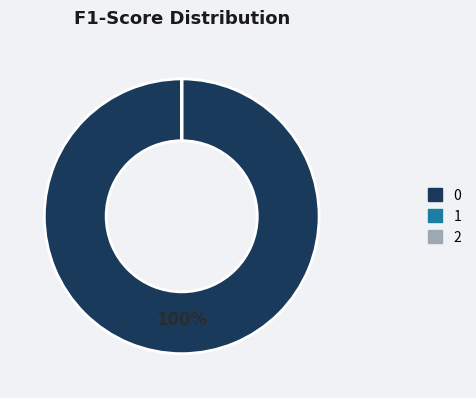

Is there a majority slice in this chart?

Yes